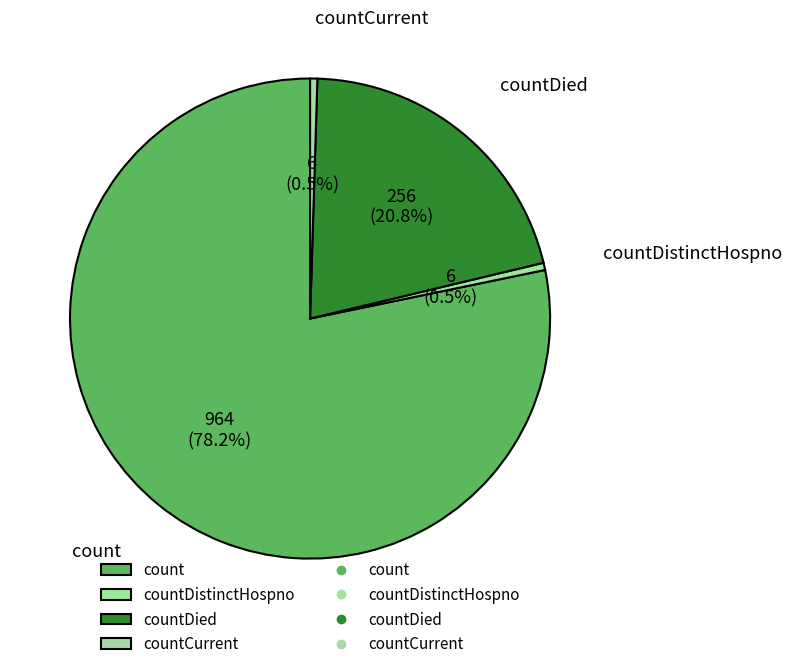

Does countDistinctHospno represent more than half of the total?

No